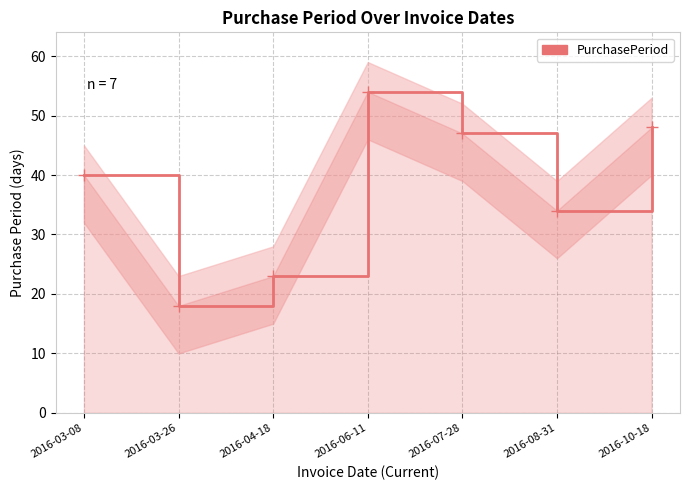

How many interior local peaks (higher than both neighbors) does the data have?

1